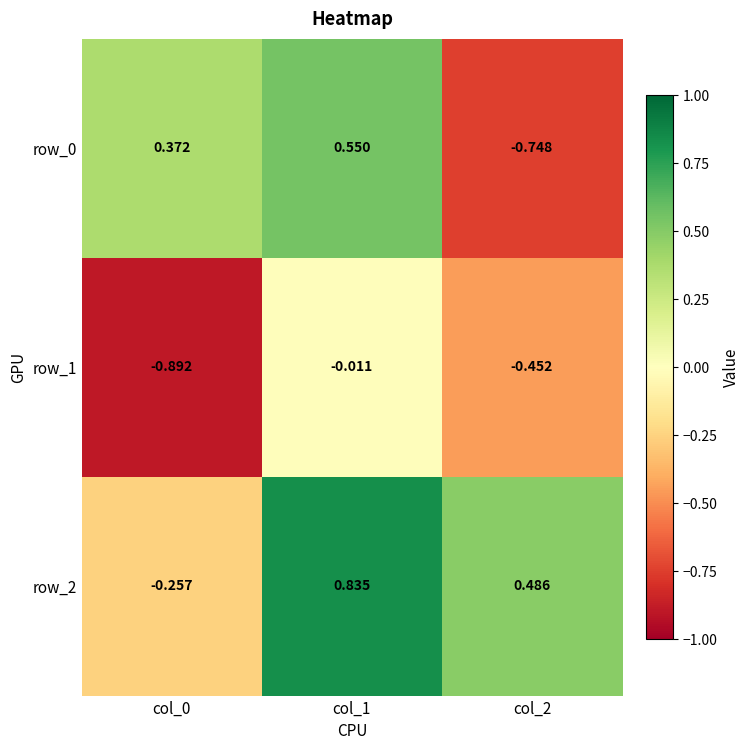

What is the total value across all series at col_1?

1.4